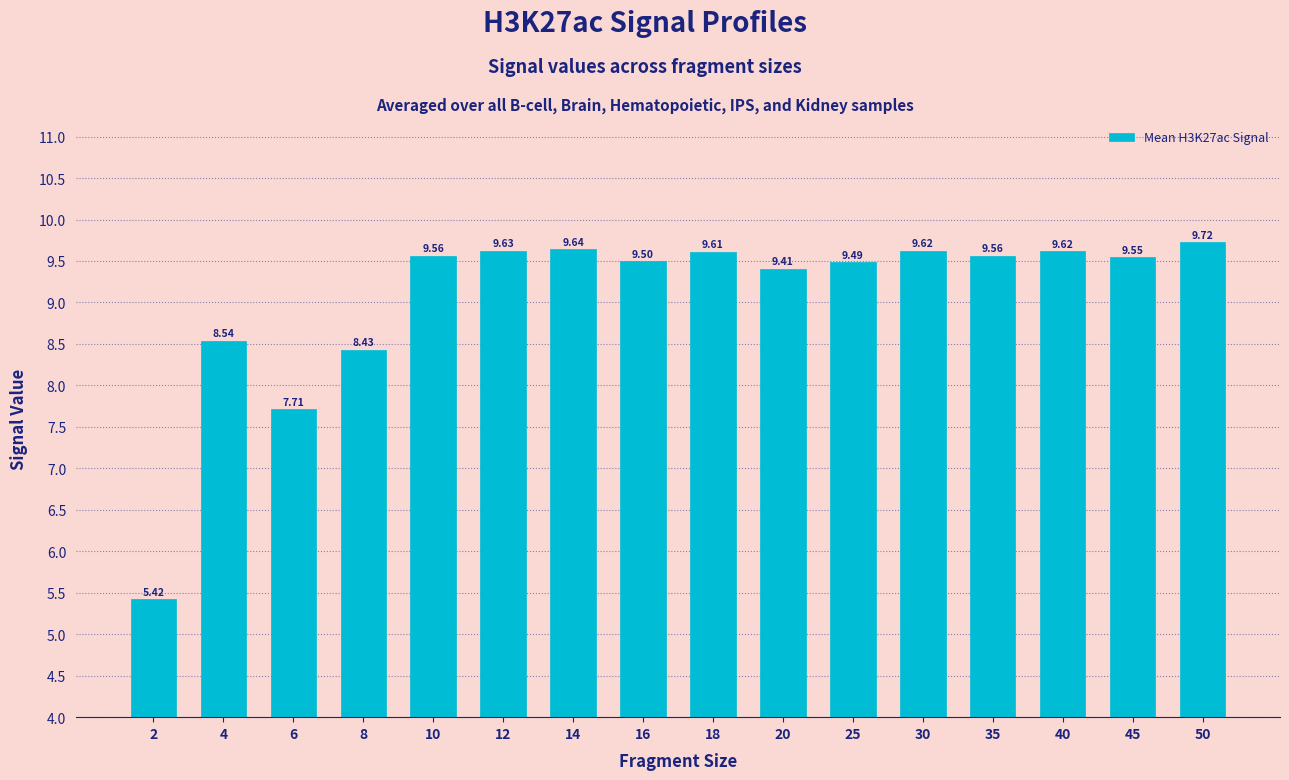

What is the difference between the maximum and minimum values?

4.3